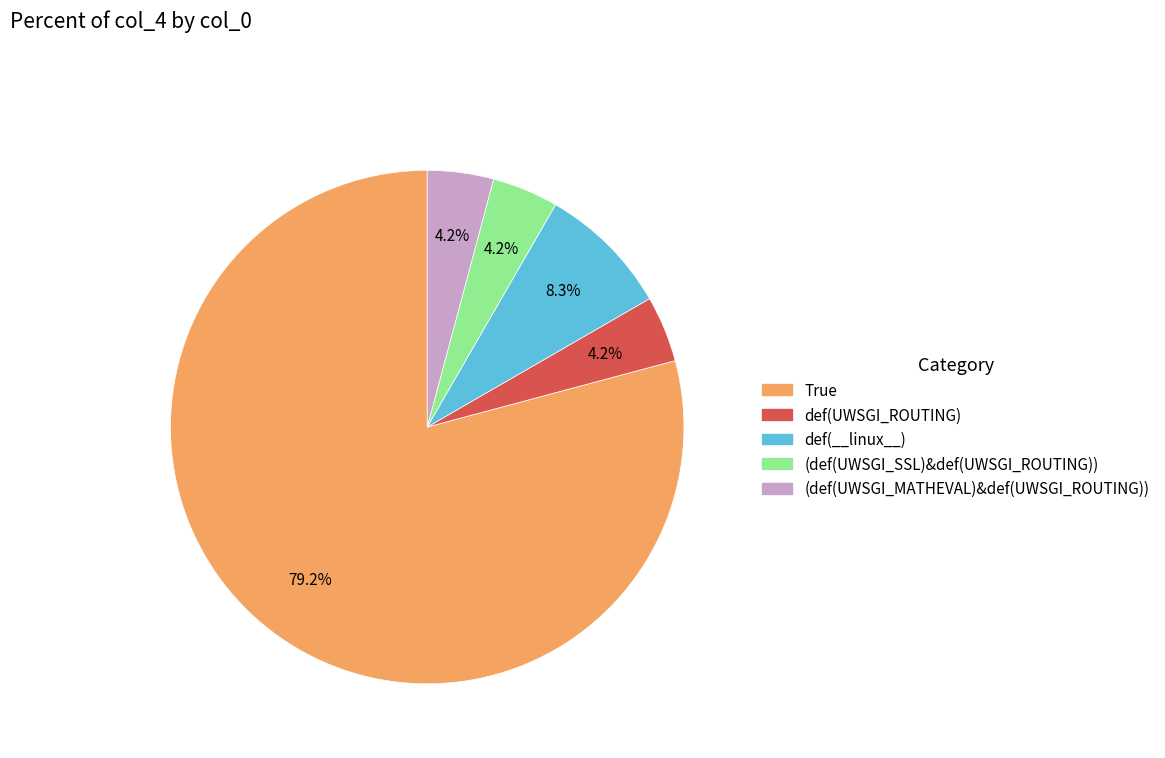

To the nearest percent, what is the difference between the largest and smallest slice percentages?

75%